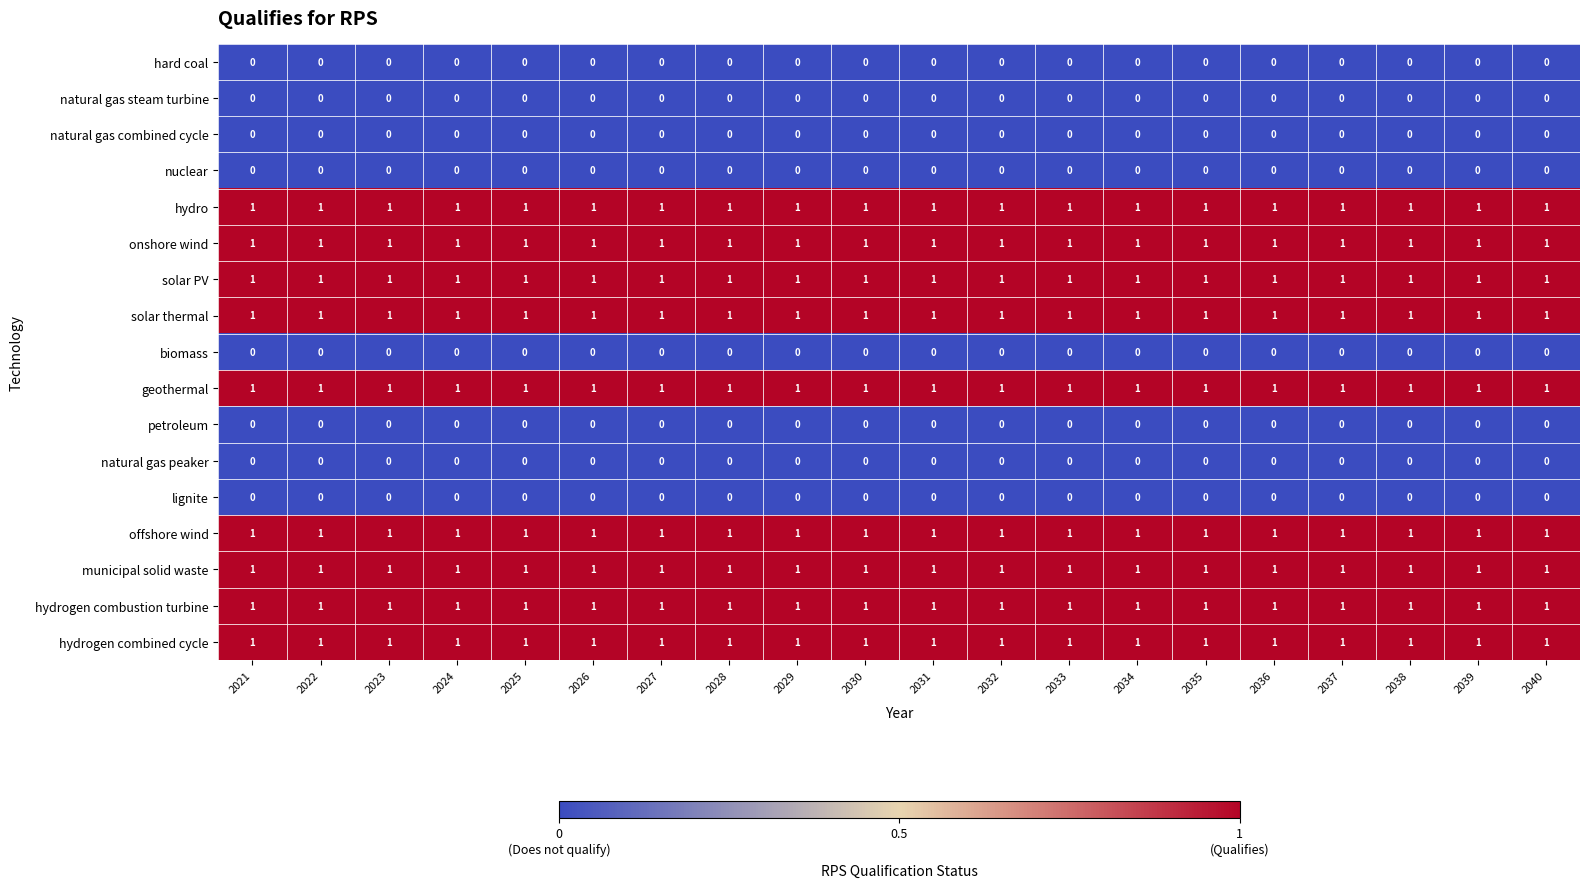

The value of natural gas peaker at 2025 is 0. True or false?

True